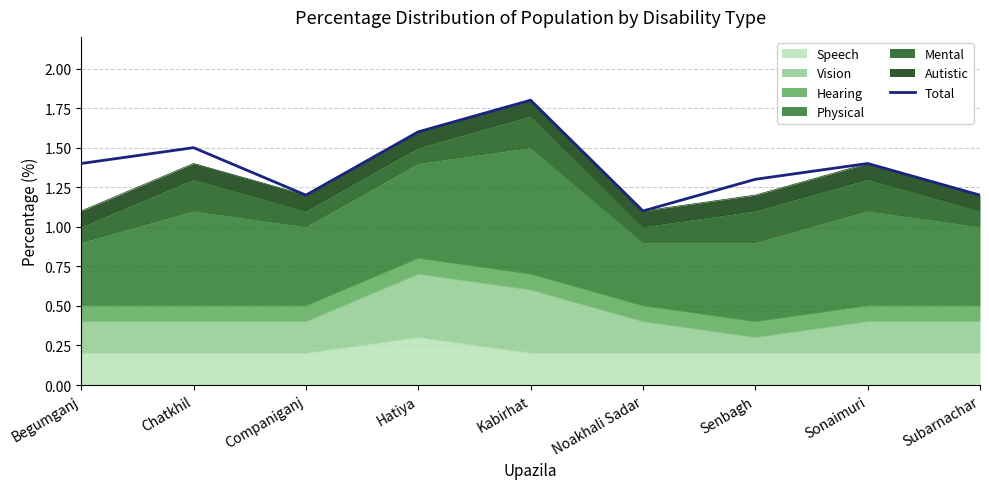

What is the approximate value at Sonaimuri?

1.4